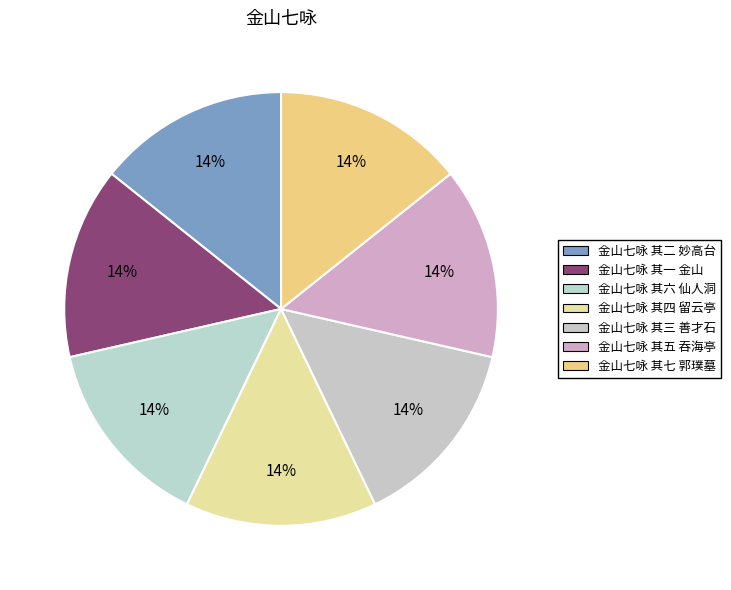

Which category has the biggest portion of the pie?

金山七咏 其七 郭璞墓